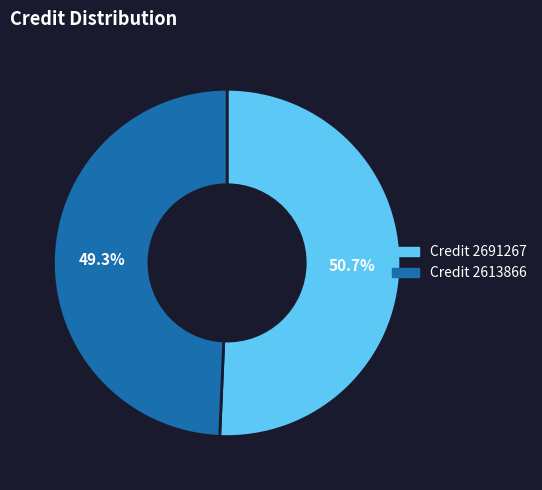

Does any single category account for the majority?

Yes